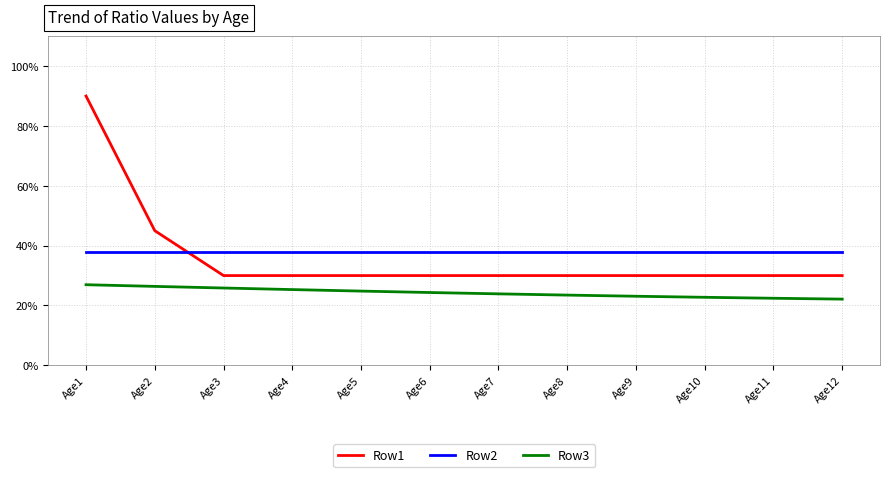

Rank the categories by Row2 value from highest to lowest.

Age1, Age2, Age3, Age4, Age5, Age6, Age7, Age8, Age9, Age10, Age11, Age12